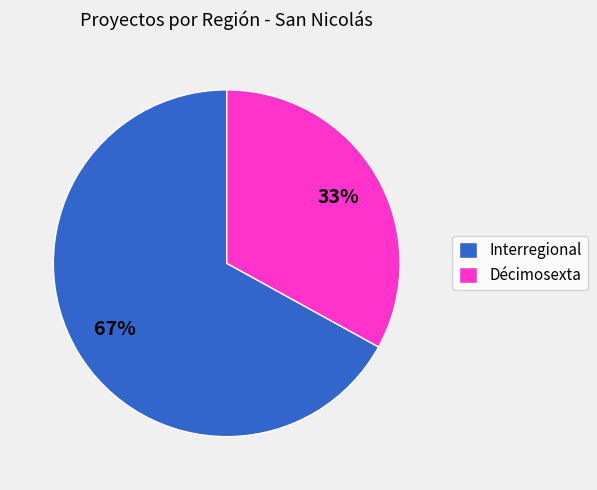

To the nearest percent, what percentage of the pie is Décimosexta?

33%